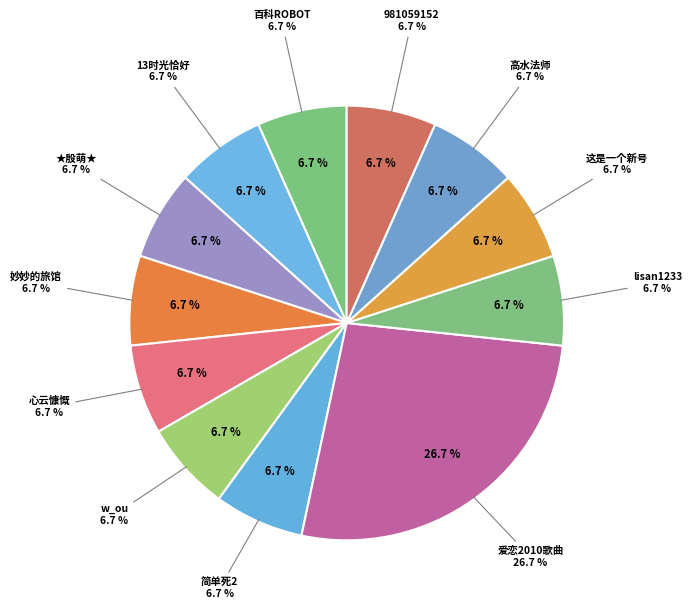

The w_ou slice represents 7% of the pie. True or false?

True